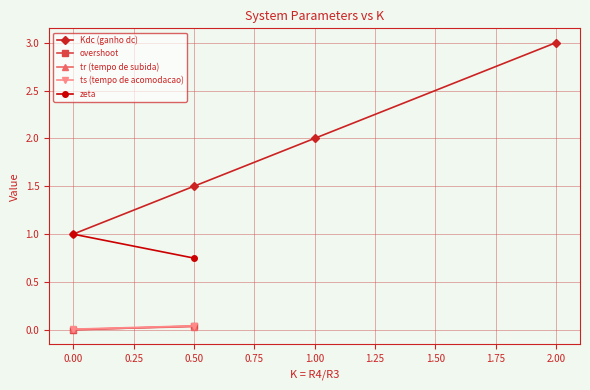

Rank the categories by Kdc (ganho dc) value from highest to lowest.

2.00, 1.00, 0.50, 0.00